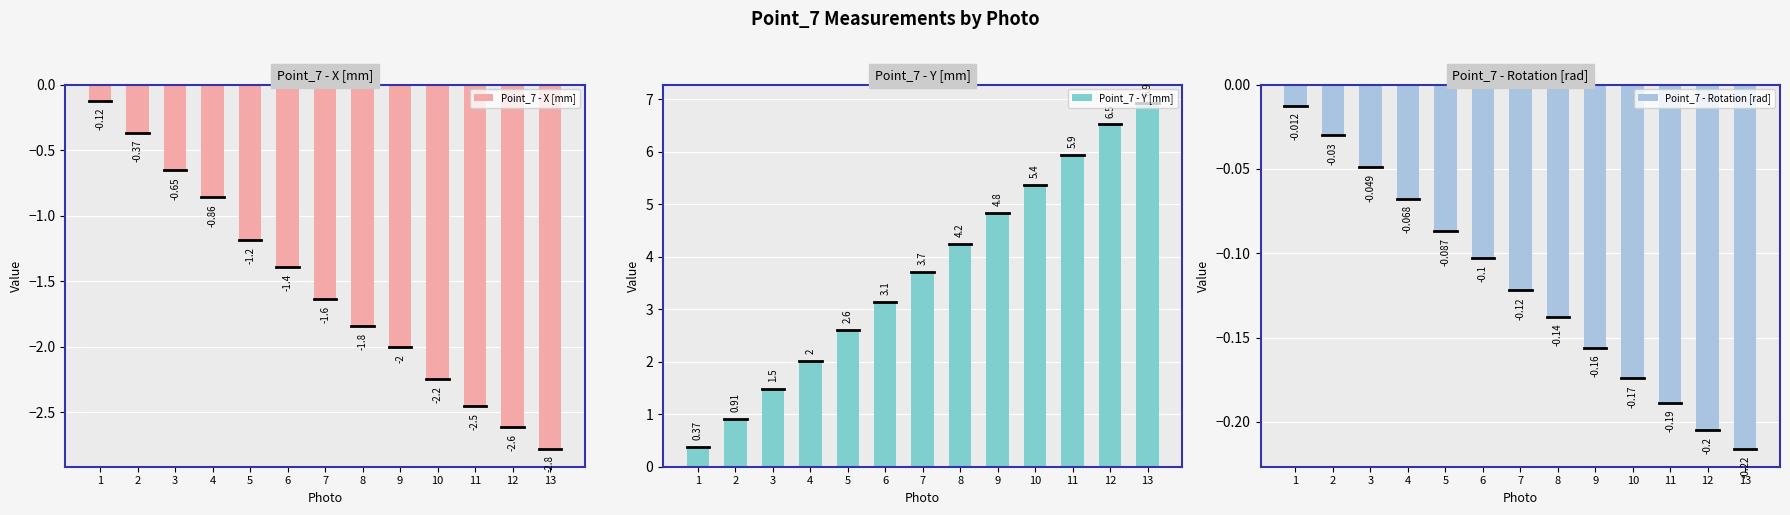

What is the sum of the Point_7 - Y [mm] values at 6 and 7?

6.8